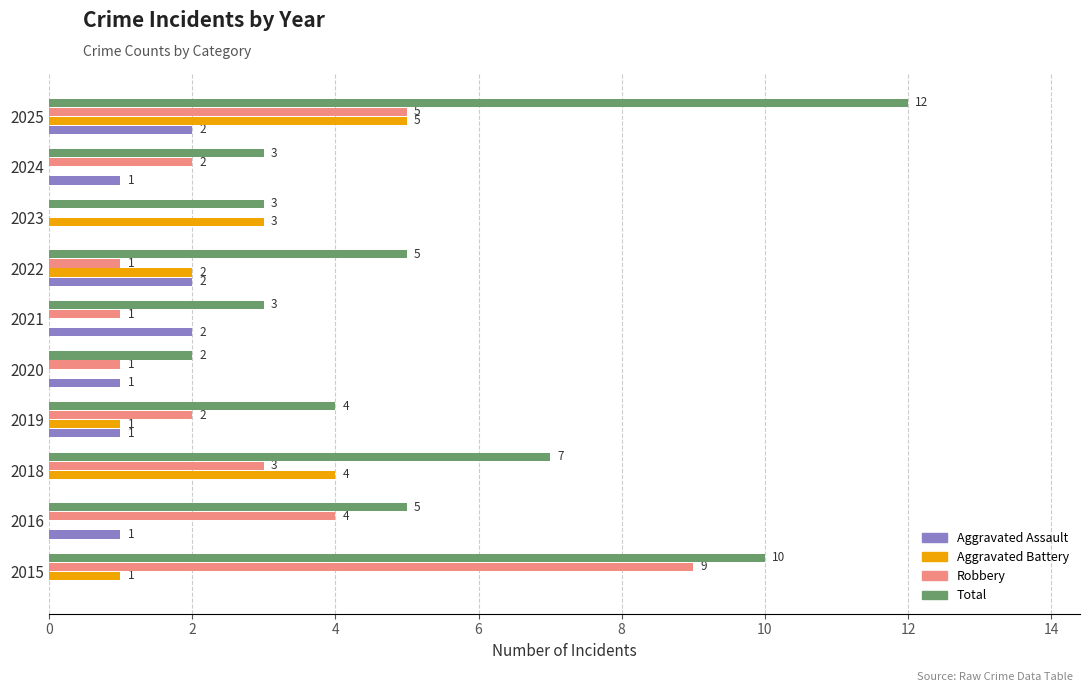

At which category is the sum across all series the highest?

2025